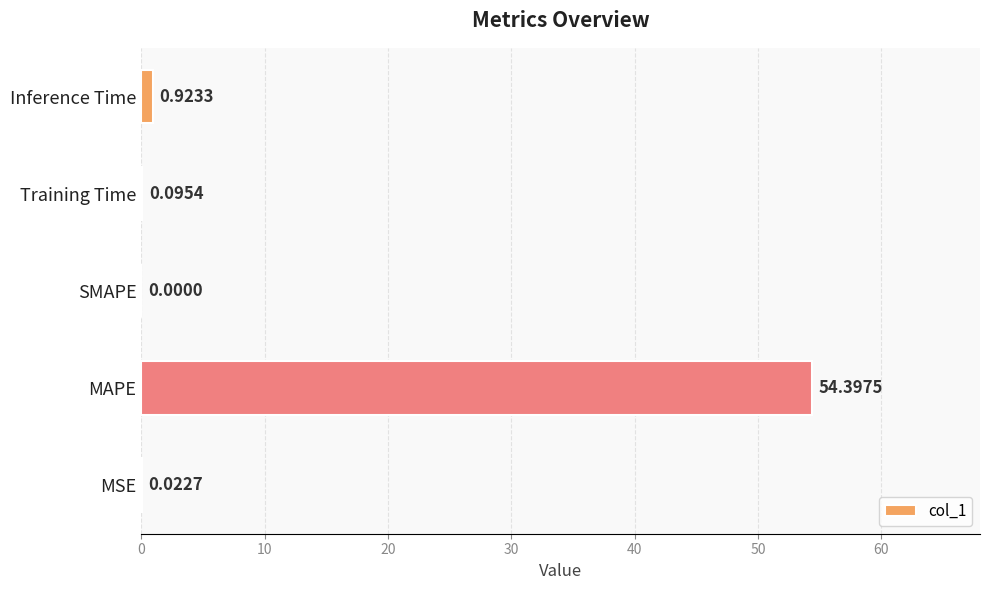

What is the change in value from MSE to Training Time?

+0.1